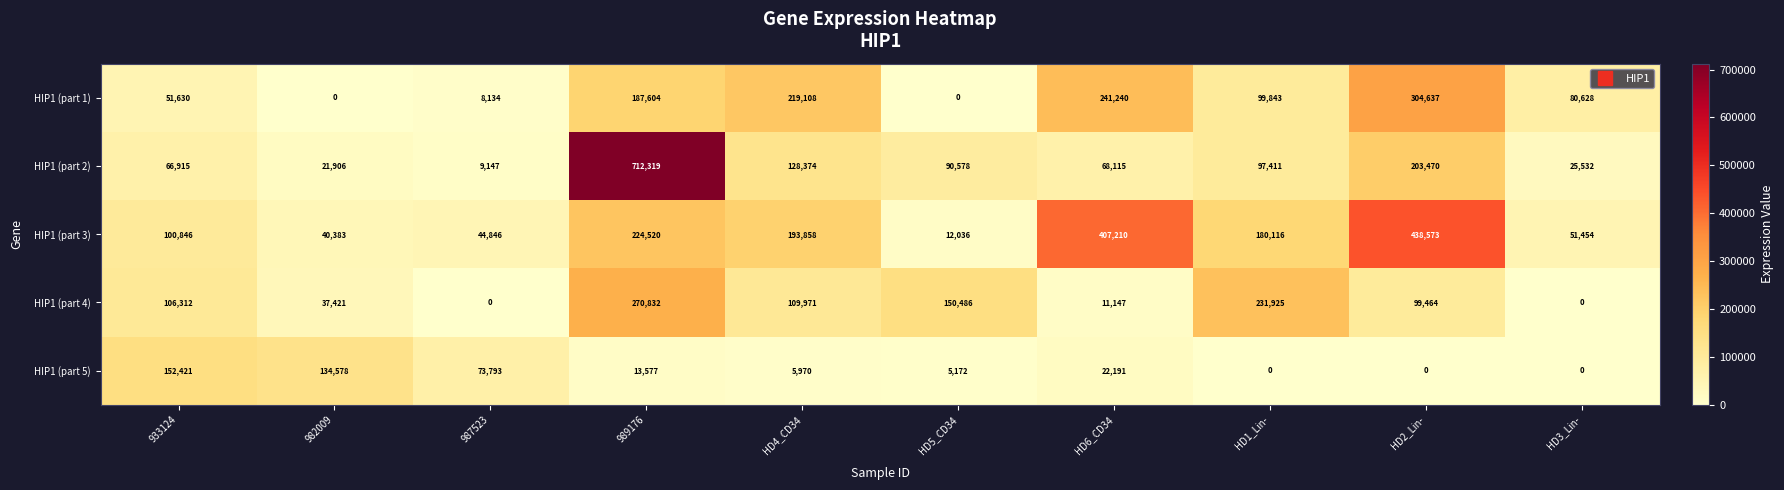

What is the spread (max minus min) of values at HD5_CD34?

150486